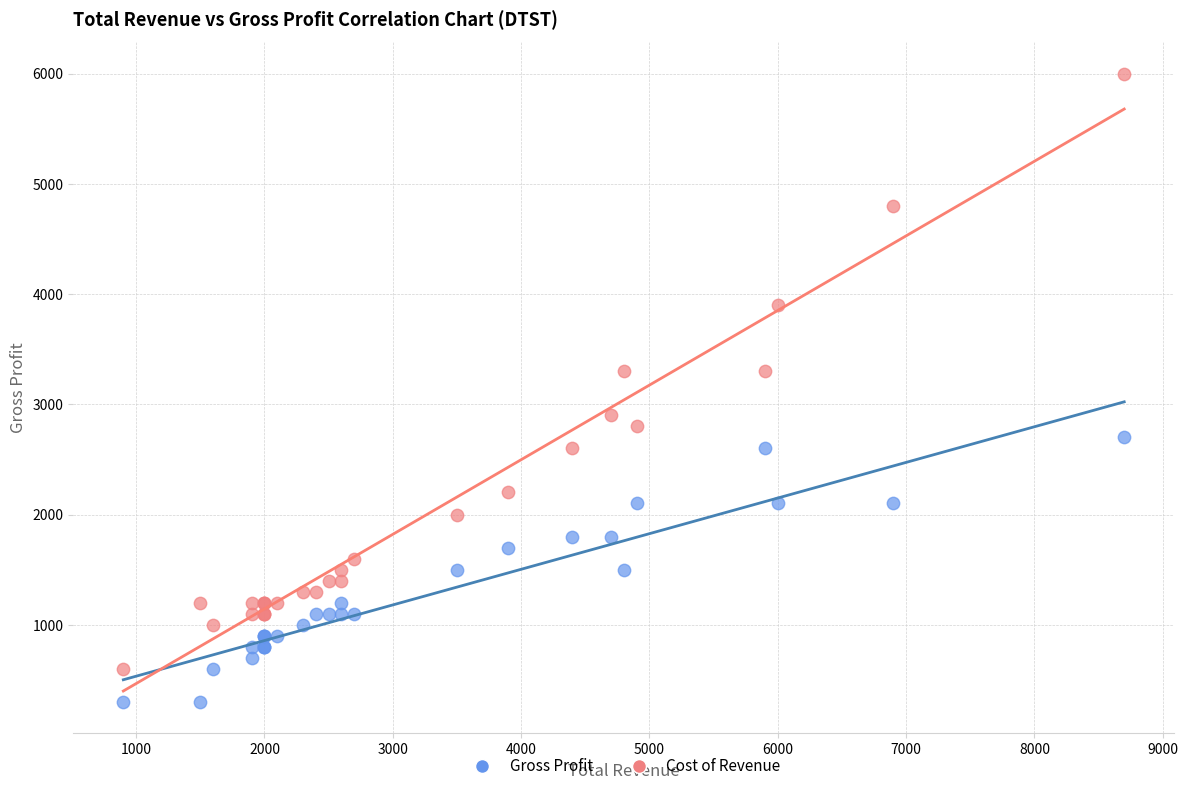

Which series has the widest spread of Y values?

Cost of Revenue